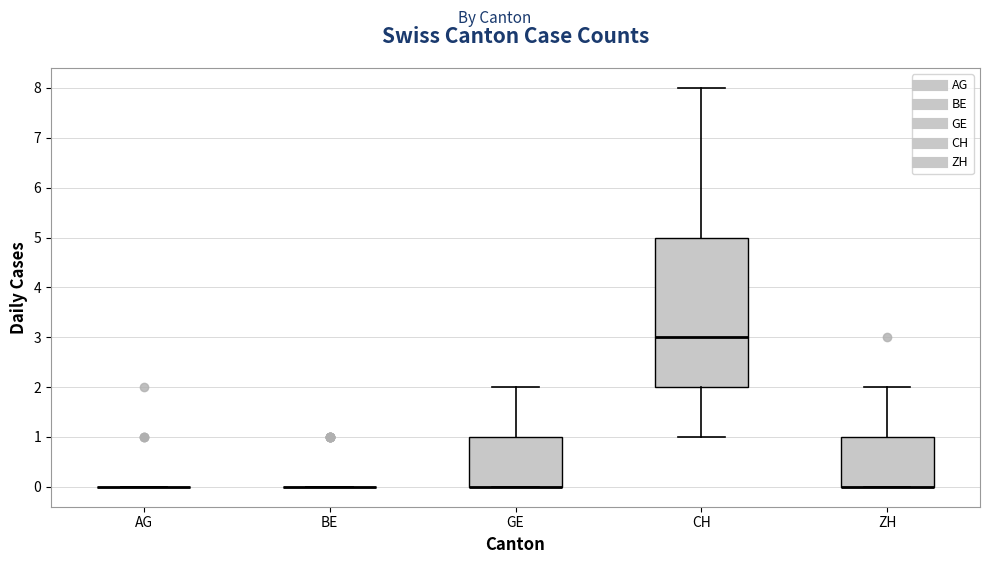

Reading left to right, transcribe this box plot: for each box, give where its median line is, the range the box spans, and where its two whiskers end, as read against the y-axis. The values are not printed on the chart, so give them approximately, as read against the axis.

AG: box collapsed to a line at 0, whiskers 0 to 0
BE: box collapsed to a line at 0, whiskers 0 to 0
GE: median 0 (drawn on the box's lower edge), box 0 to 1, whiskers 0 to 2
CH: median 3, box 2 to 5, whiskers 1 to 8
ZH: median 0 (drawn on the box's lower edge), box 0 to 1, whiskers 0 to 2